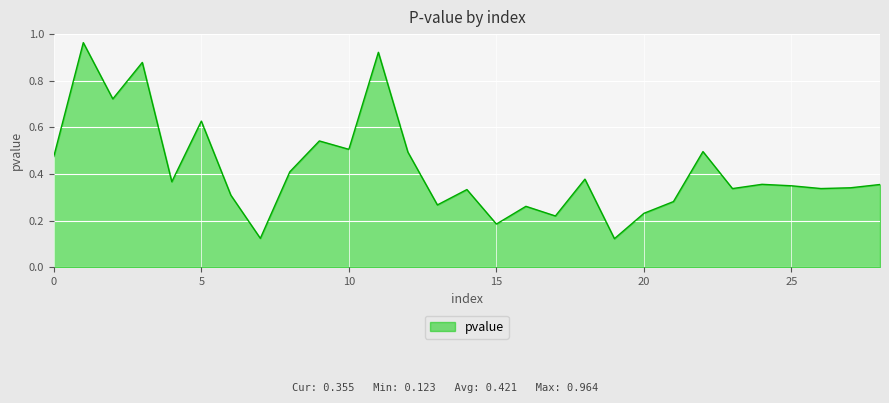

What is the difference between the maximum and minimum values?

0.8